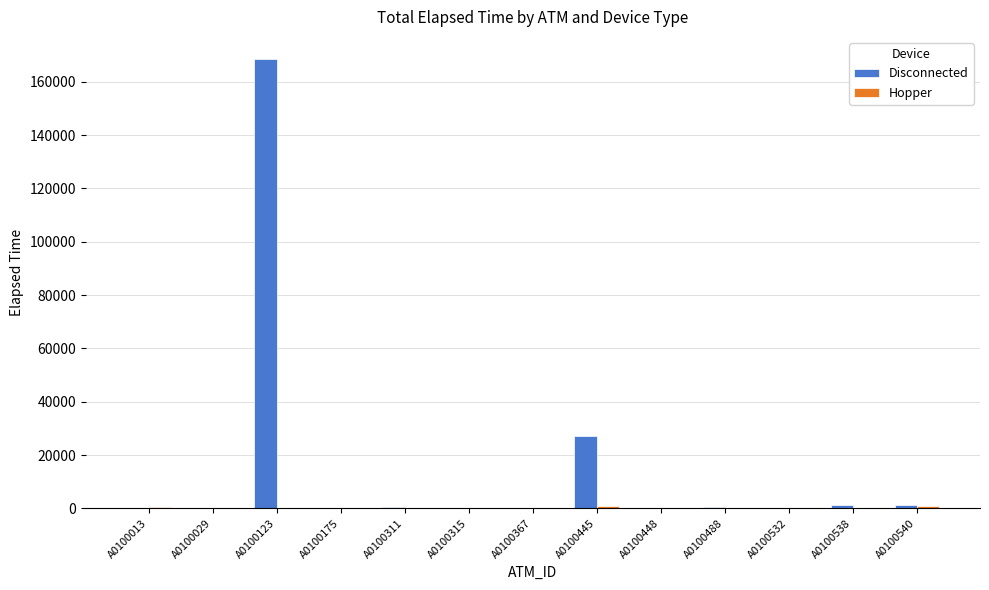

At which label does Disconnected reach its peak?

A0100123